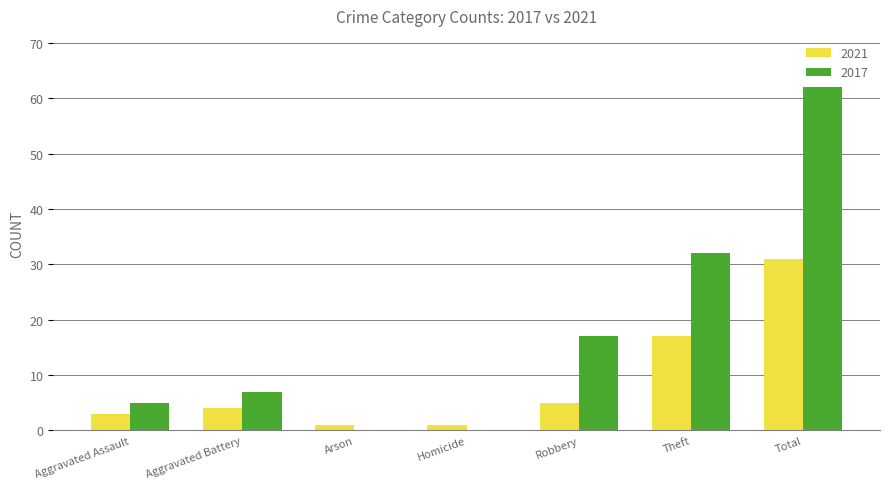

How many series are shown in this chart?

2